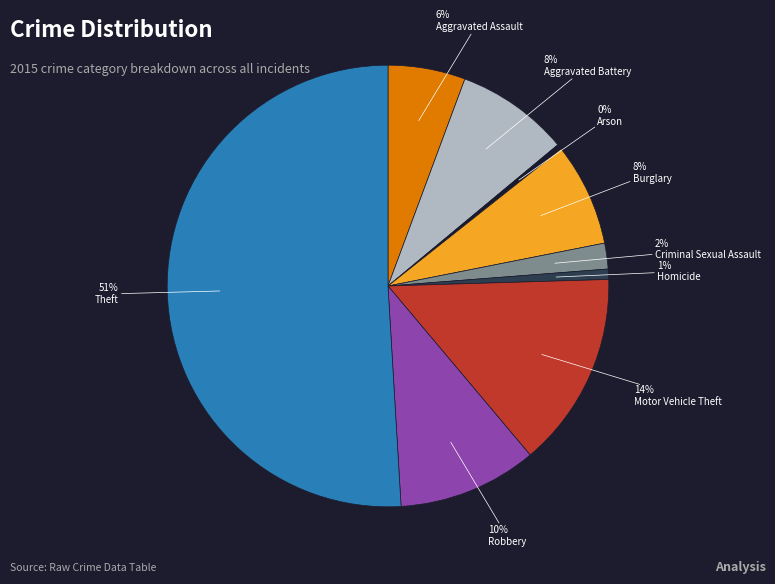

Combined, do Arson and Burglary account for over 50%?

No